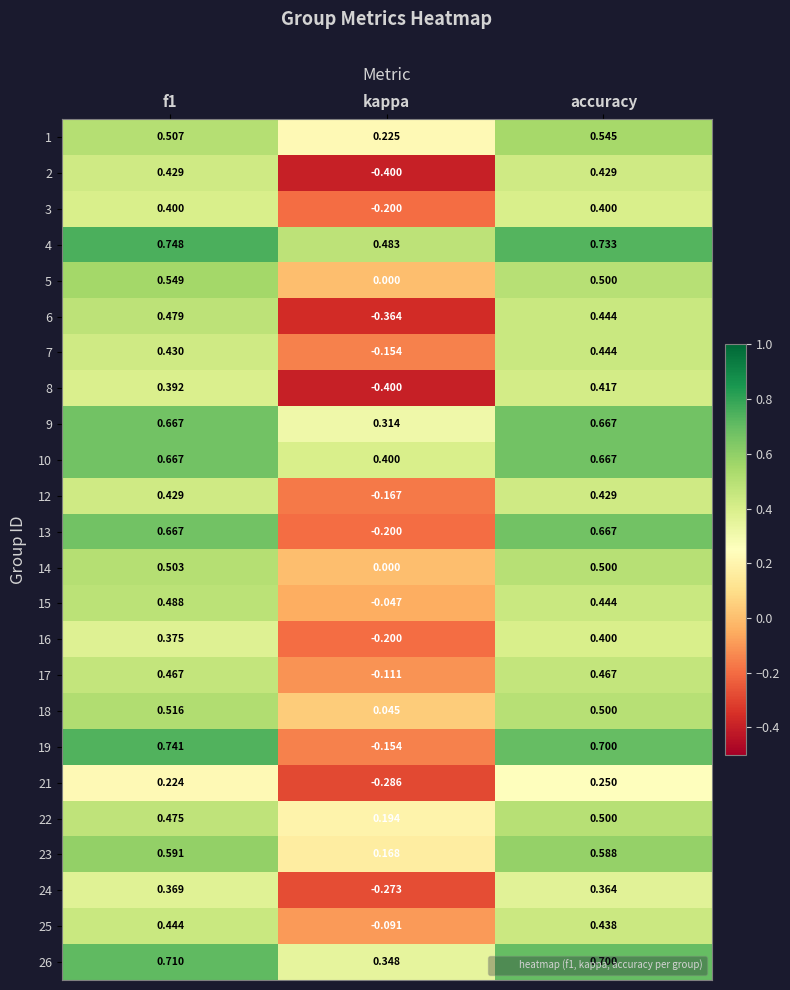

How many data points in 14 are above 0?

2